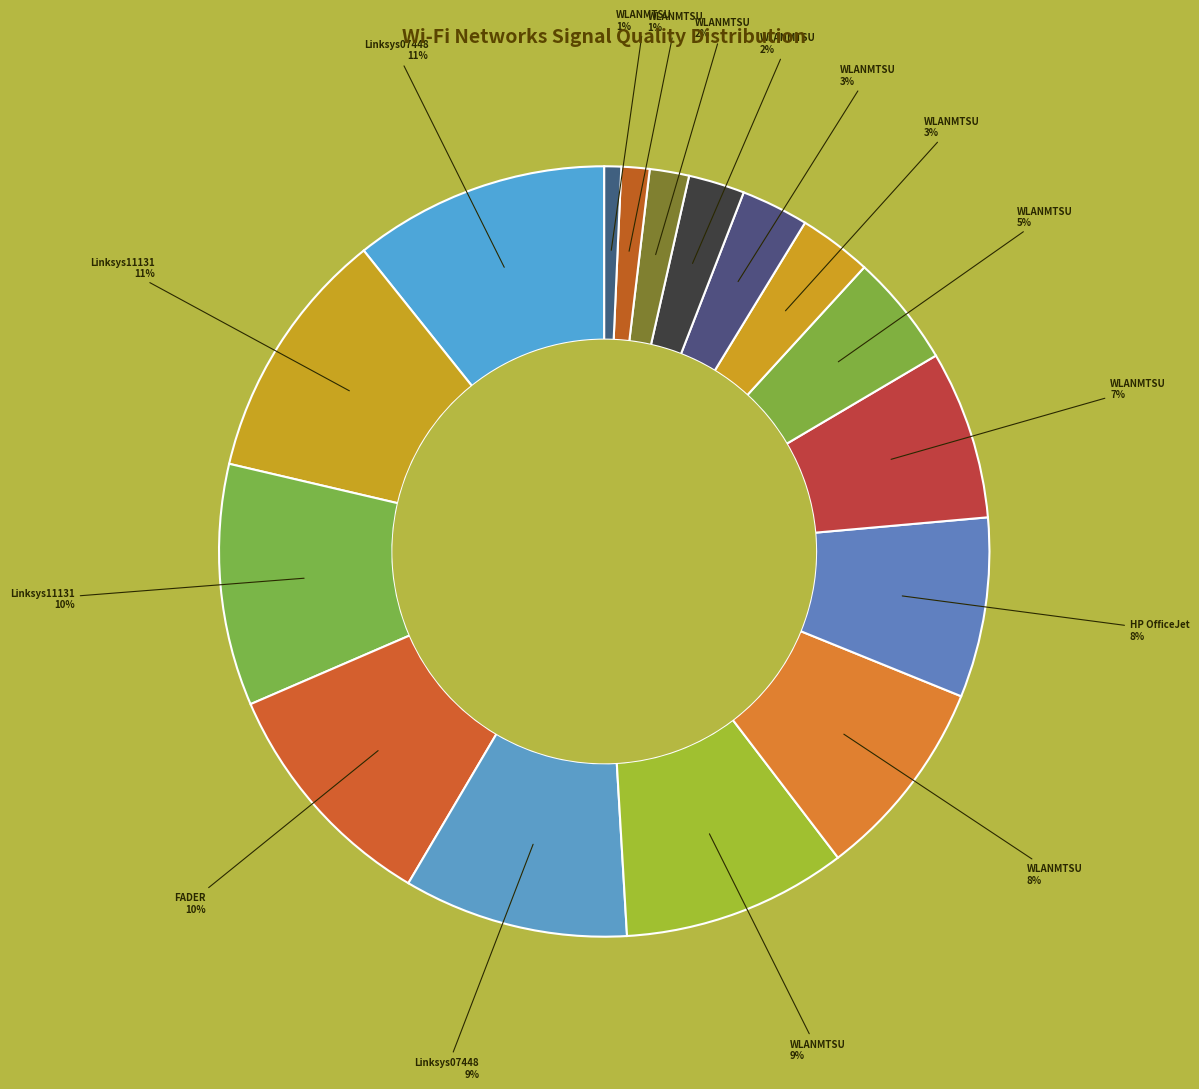

How many segments does this pie chart have?

16